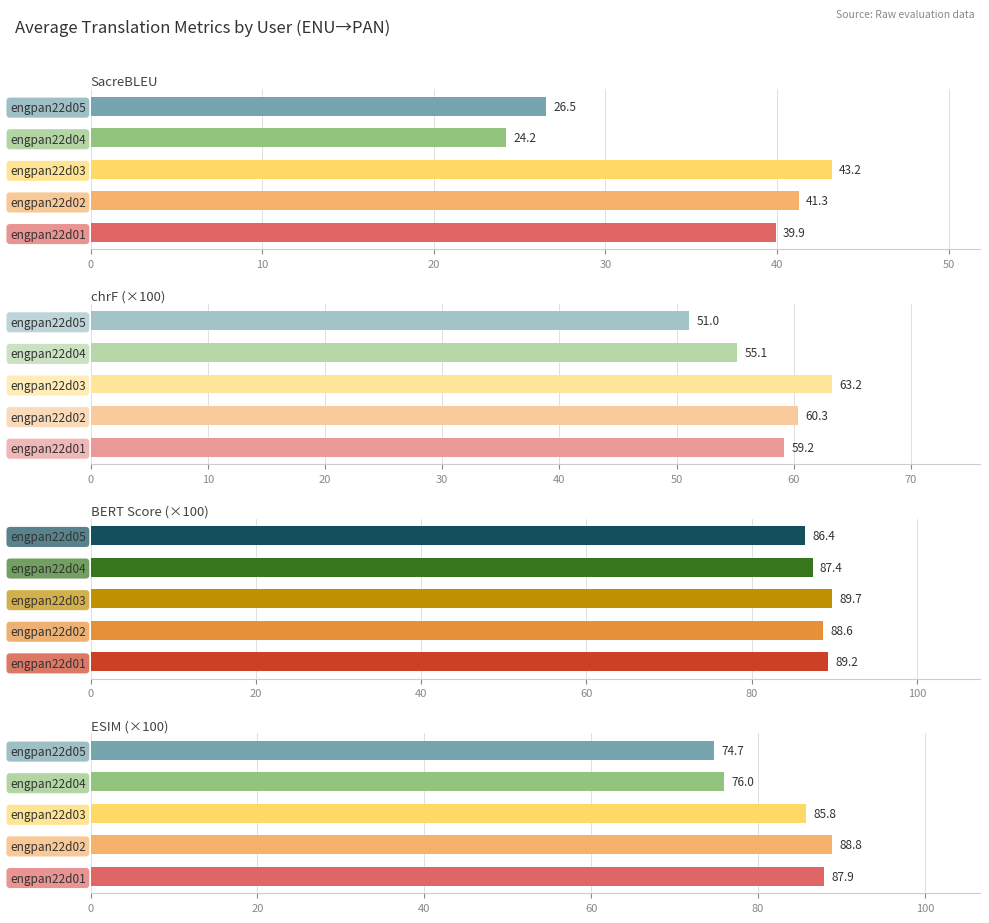

What is the value of the BERT Score (×100) bar at the 1st from the left?

89.2